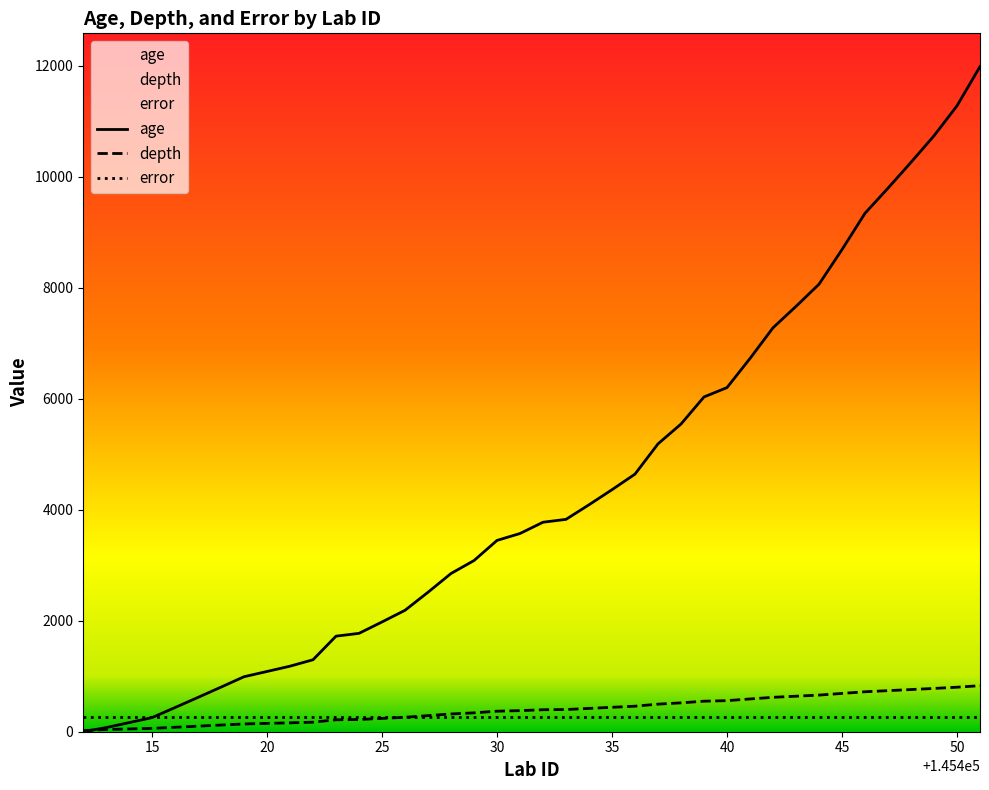

What is the sum of all depth values?

15802.0